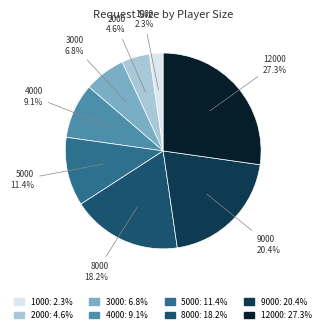

Combined, what portion of the pie is 4000 and 1000?

11.4%